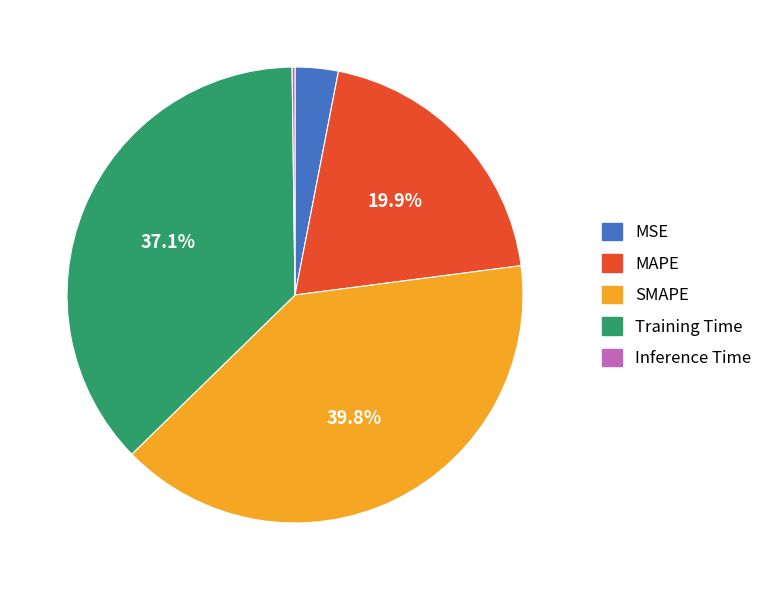

The SMAPE slice represents 52% of the pie. True or false?

False